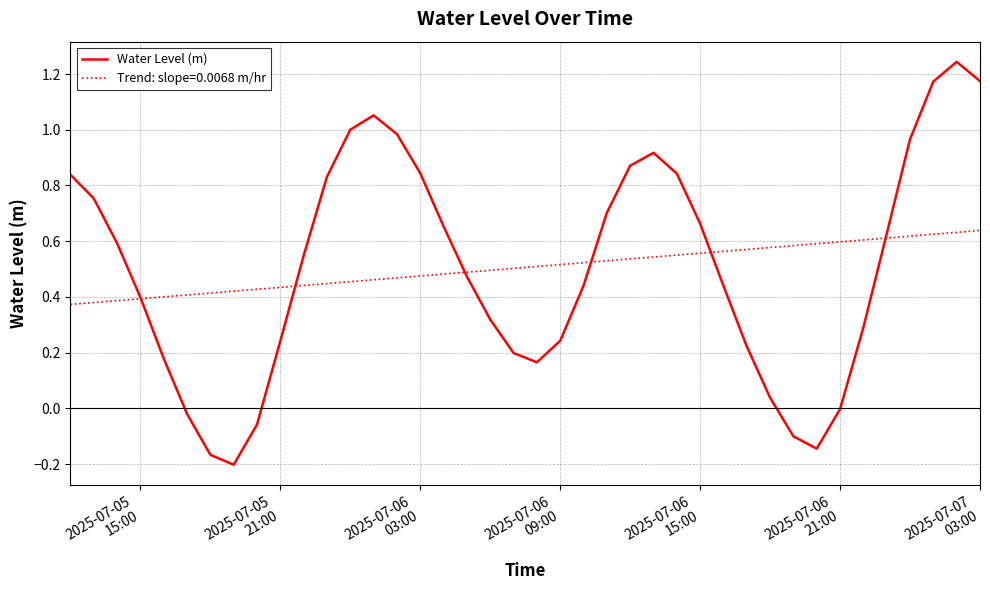

Which series has the widest spread of values?

Water Level (m)